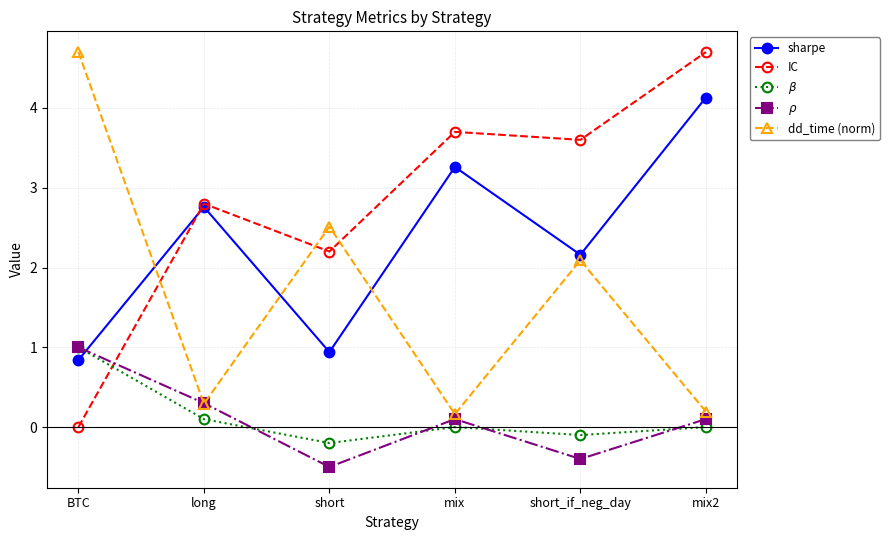

List the labels in order of IC value, largest first.

mix2, mix, short_if_neg_day, long, short, BTC